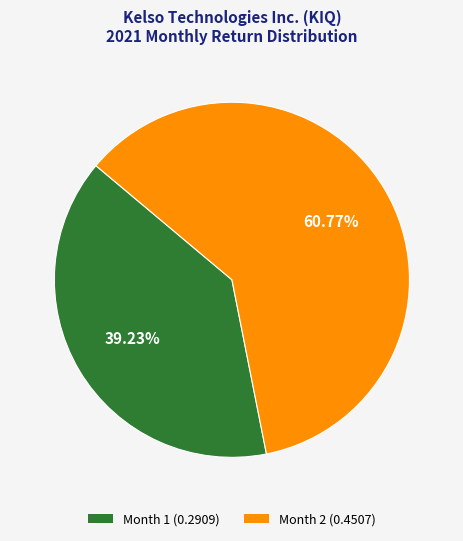

Does Month 2 (0.4507) represent more than half of the total?

Yes